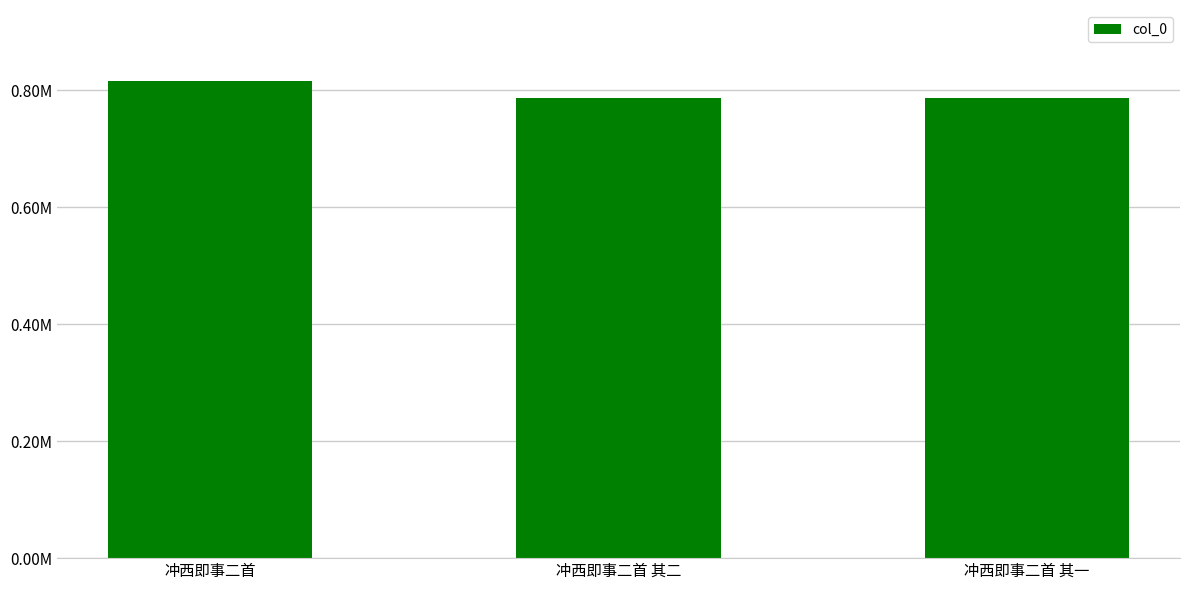

Count the number of categories in the chart.

3